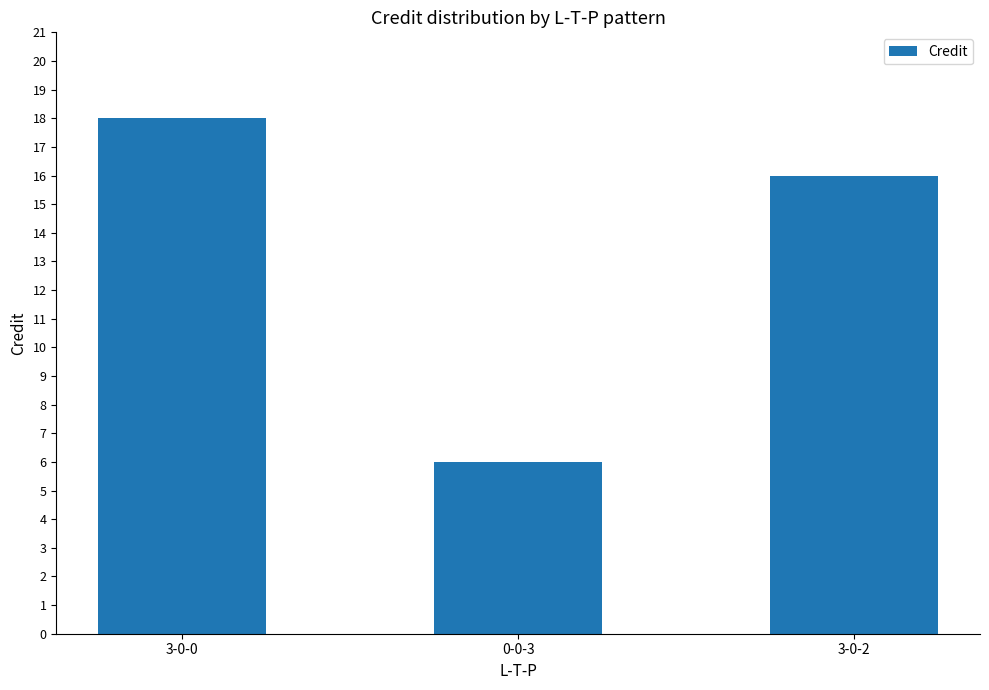

What position from the left is 0-0-3?

2